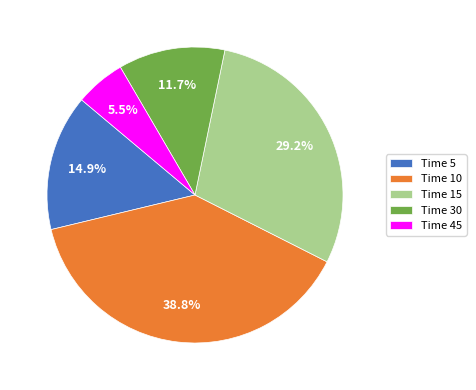

Rank the categories by value from highest to lowest.

Time 10, Time 15, Time 5, Time 30, Time 45